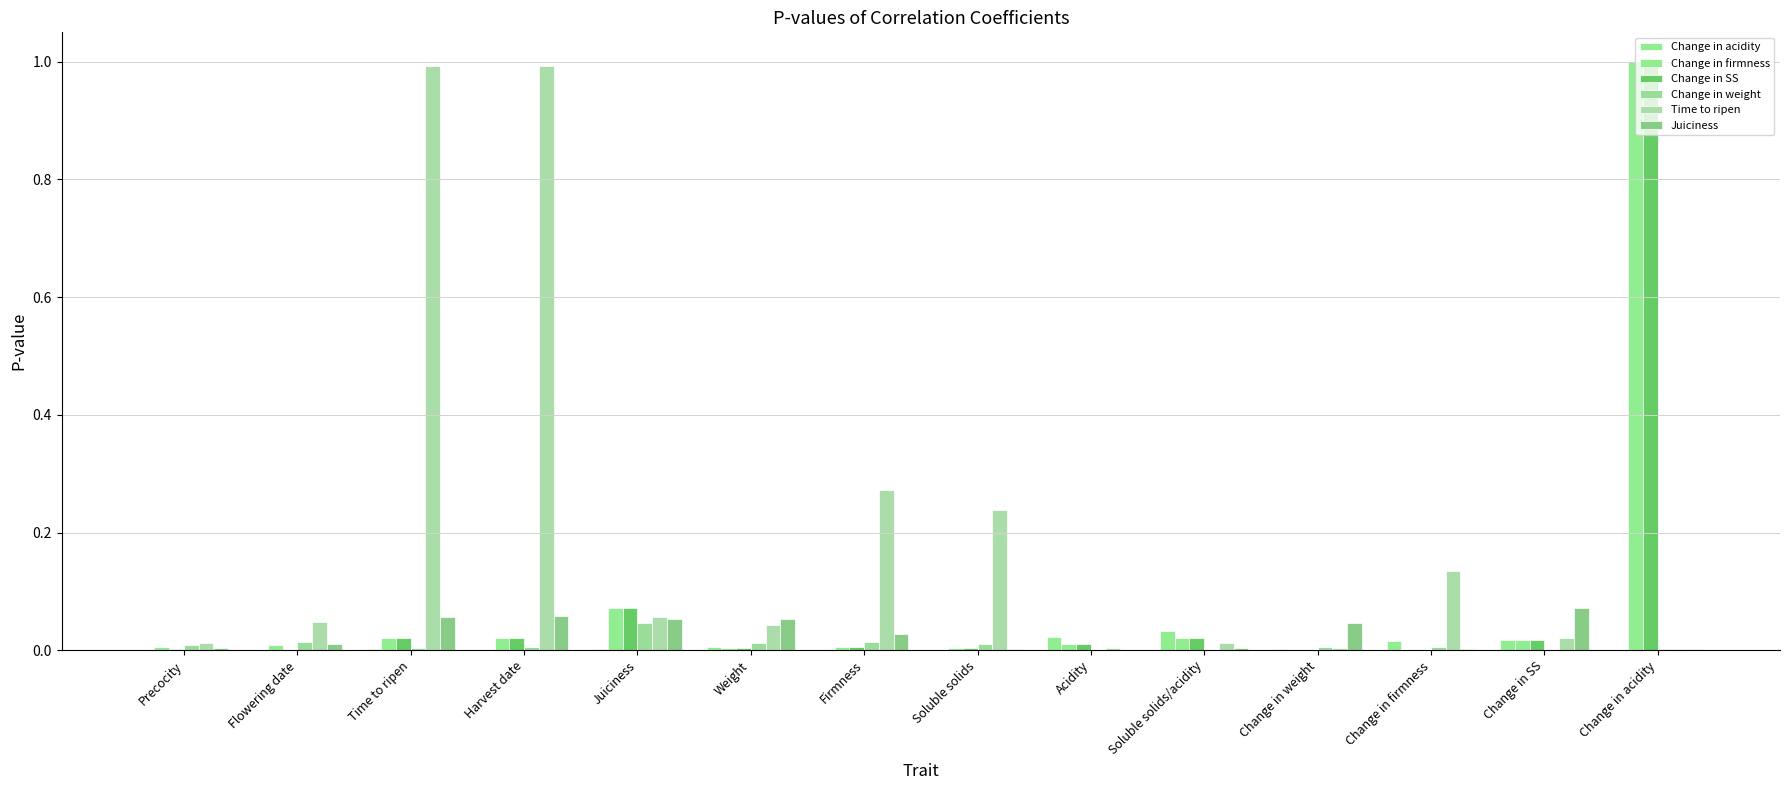

At which category is the sum across all series the highest?

Change in acidity